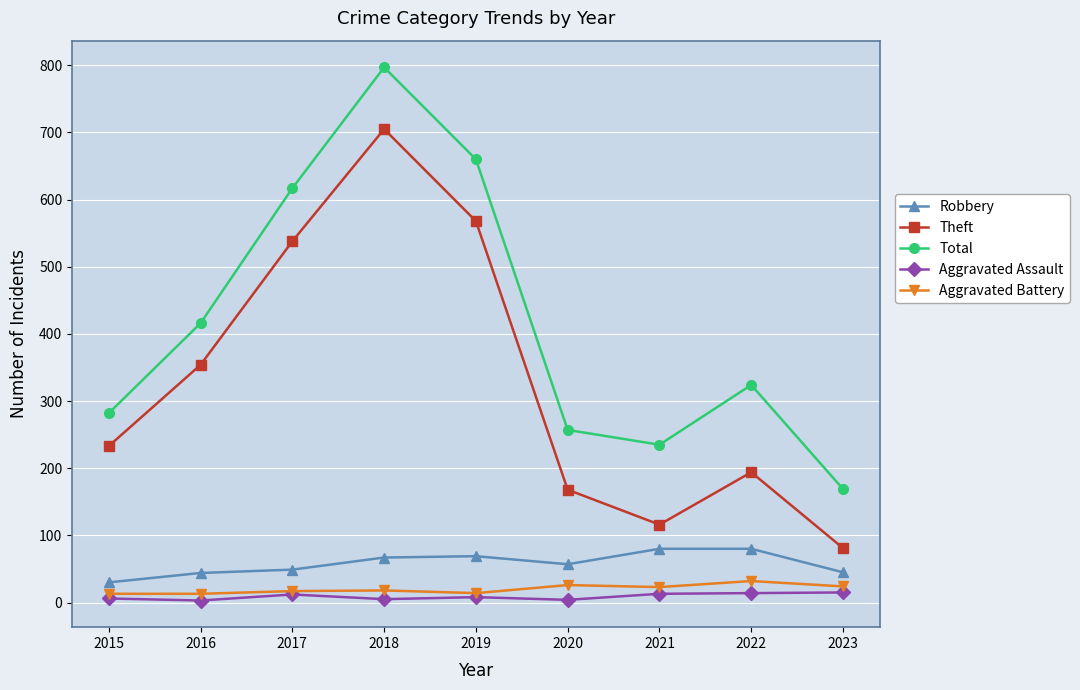

At 2023, list the series in order from largest to smallest.

Total, Theft, Robbery, Aggravated Battery, Aggravated Assault